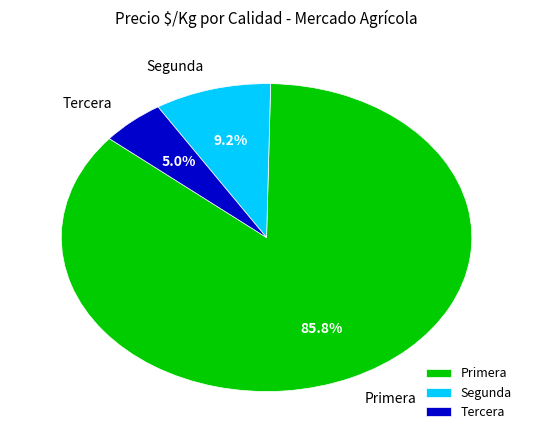

Which category has the smallest portion of the pie?

Tercera